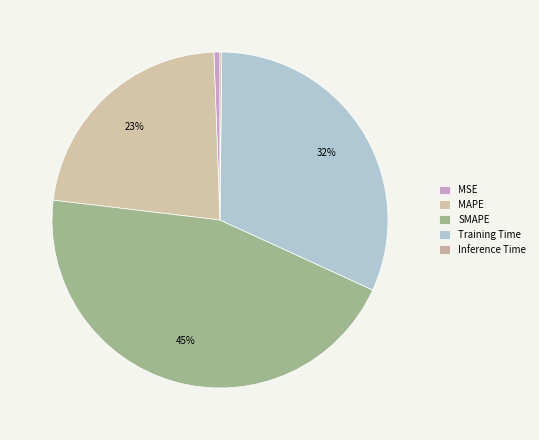

Which slice is the largest?

SMAPE